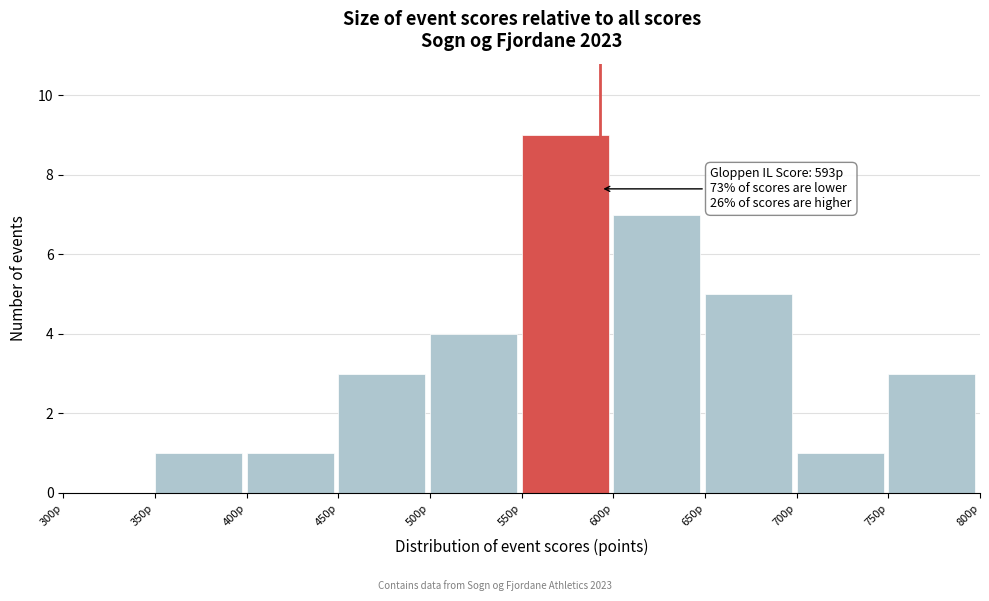

Which range on the x-axis has the tallest bar?

550 to 600